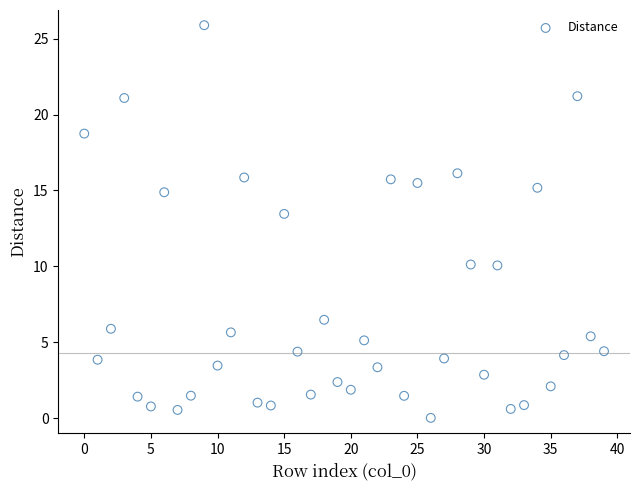

What Y value in the scatter plot is closest to 12?

13.5